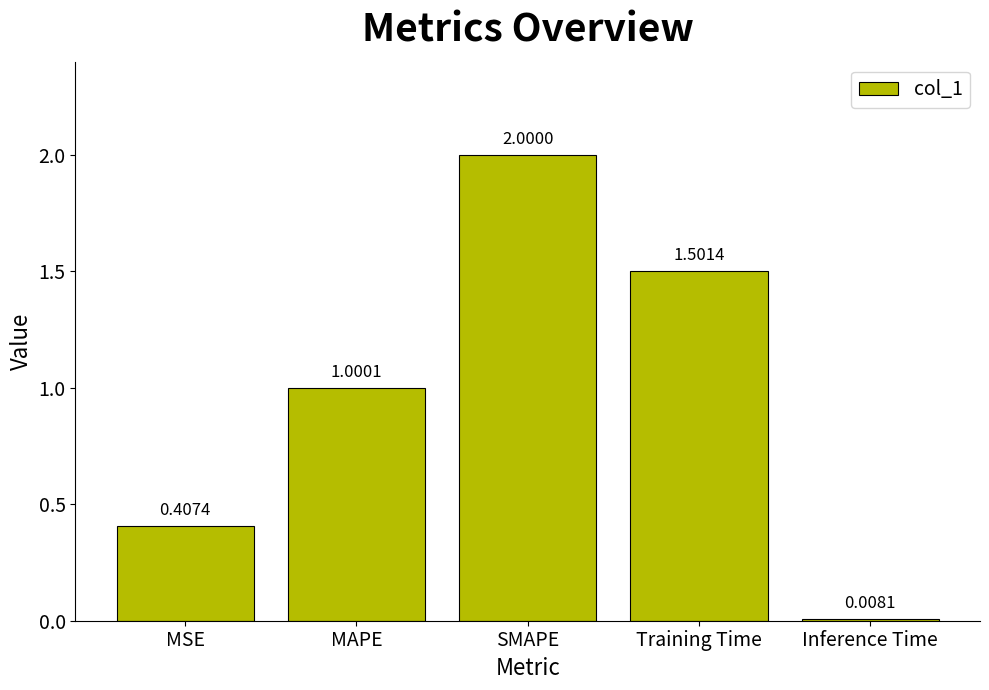

True or false: the data shows 1.0 at SMAPE.

False